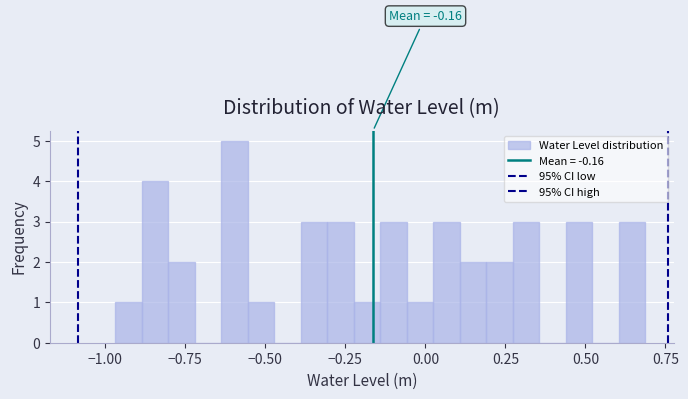

Around what value on the x-axis is the tallest bar? Give the approximate position of its centre, as read against the axis.

-0.60